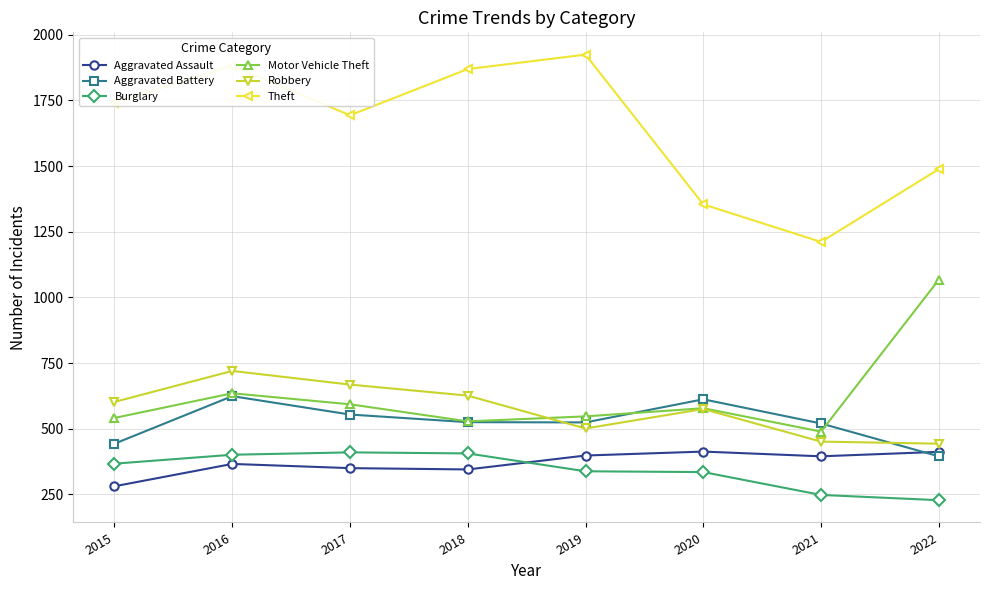

What is the average value of the Motor Vehicle Theft series?

622